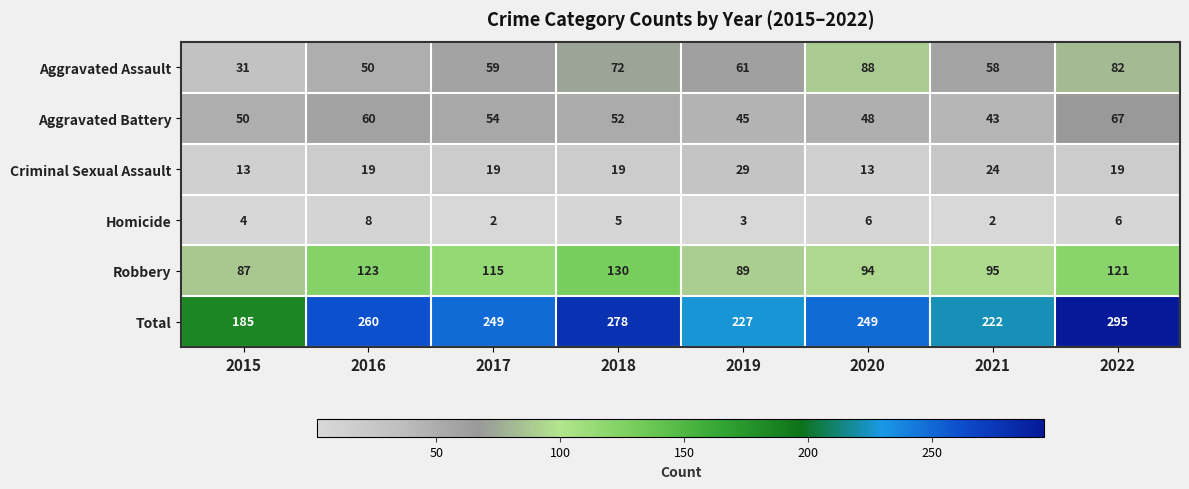

What is the greatest value displayed?

295